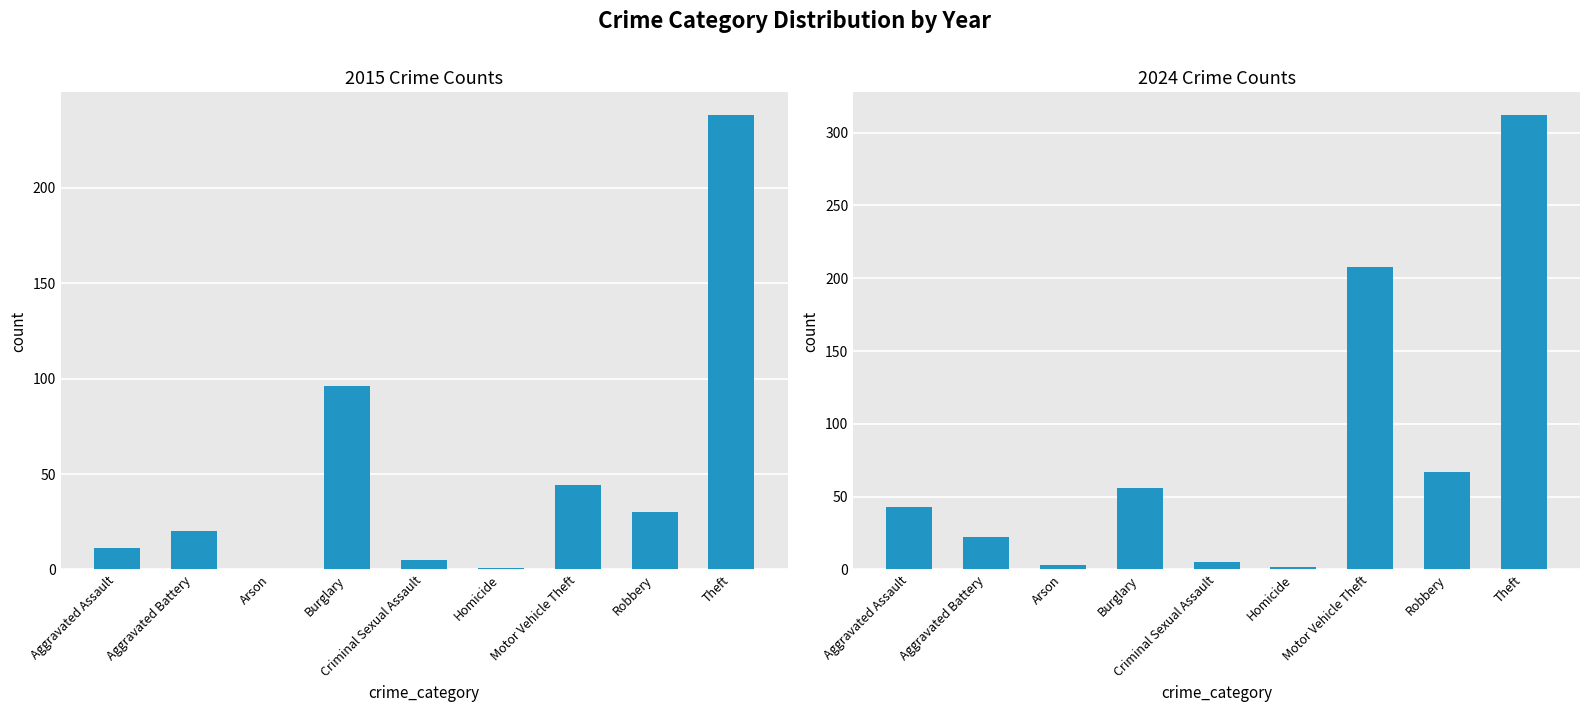

Is it true that 2022 equals 17 at Motor Vehicle Theft?

False